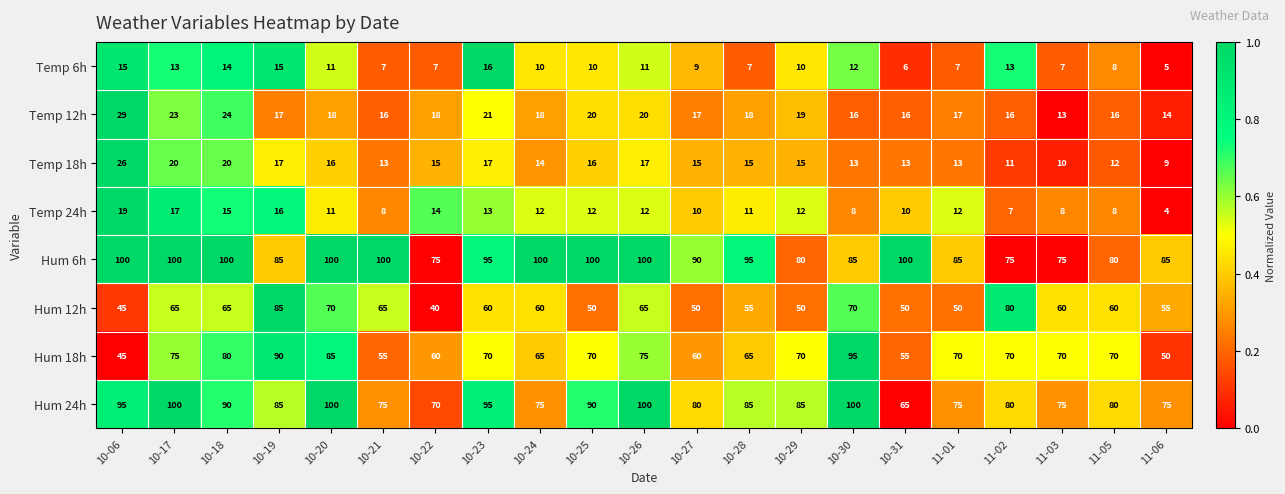

What is the total value across all series at 11-06?

297